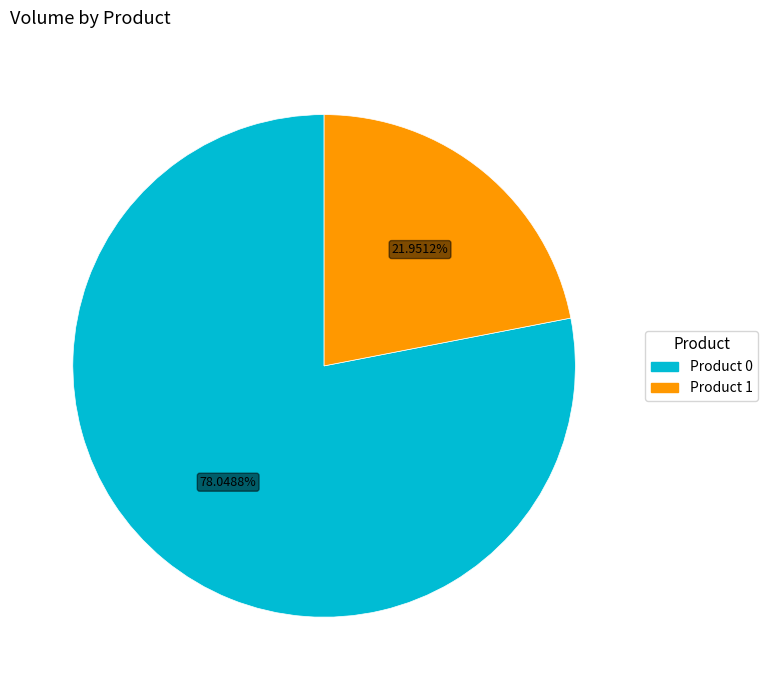

Does any single category account for the majority?

Yes